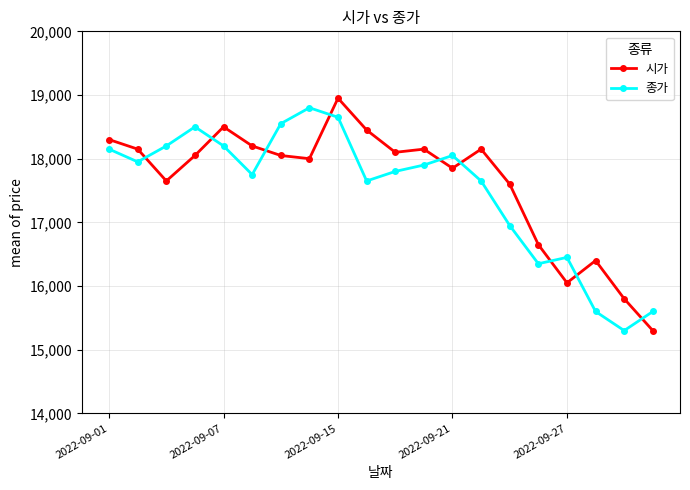

How many lines are shown in the chart?

2